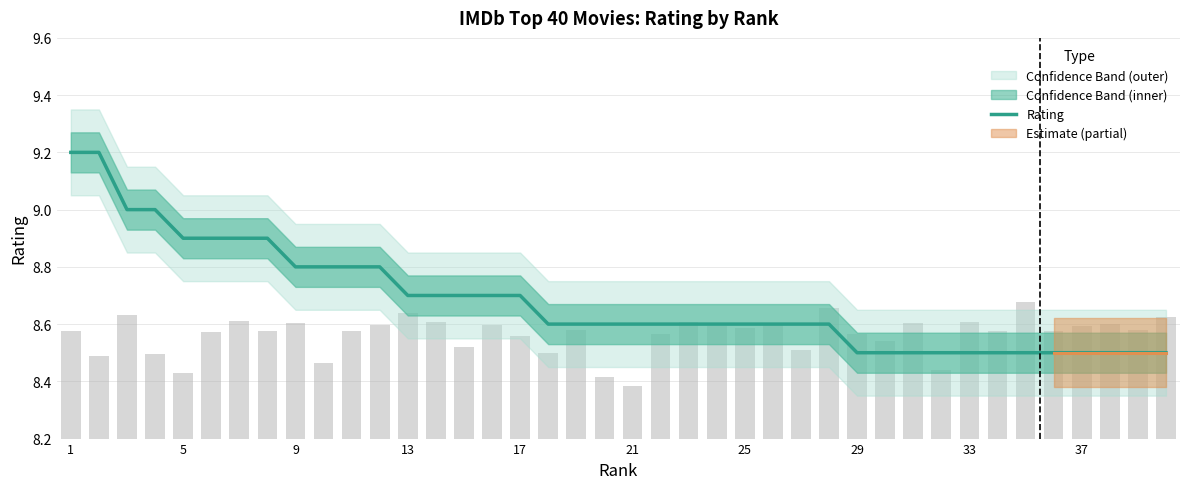

Is it true that Rating equals 15.8 at 9?

False